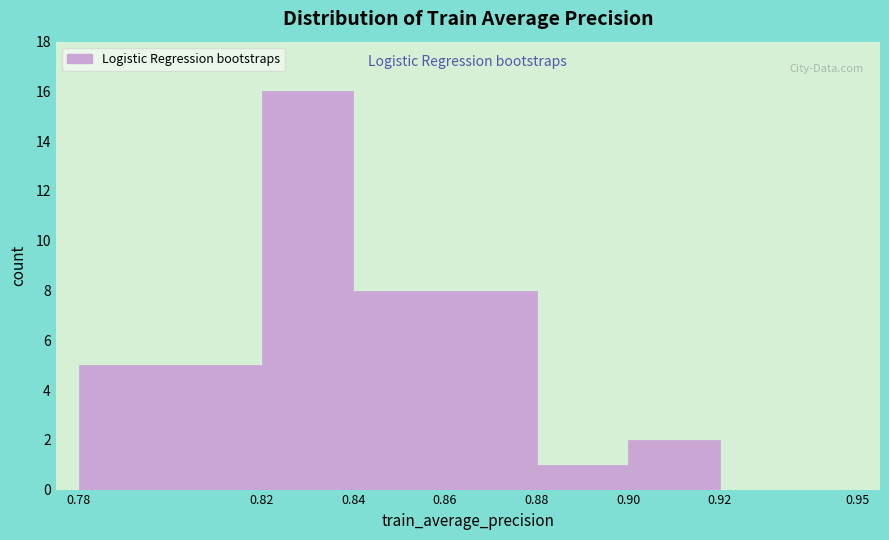

Reading left to right, transcribe this chart: for each bar, give the range it covers on the x-axis and its height. The values are not printed on the chart, so give them approximately, as read against the axis.

0.78 to 0.82: 5
0.82 to 0.84: 16
0.84 to 0.86: 8
0.86 to 0.88: 8
0.88 to 0.90: 1
0.90 to 0.92: 2
0.92 to 0.95: 0